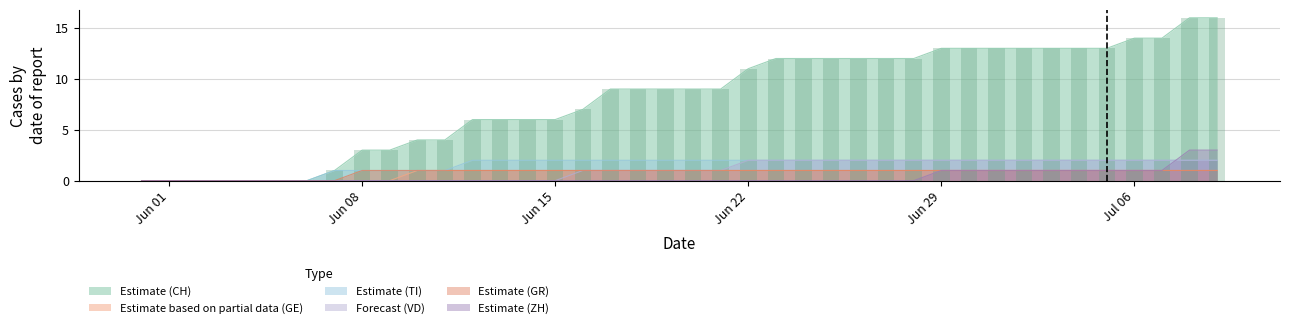

Rank the series by their maximum value, from lowest to highest.

GE, GR, TI, VD, ZH, CH